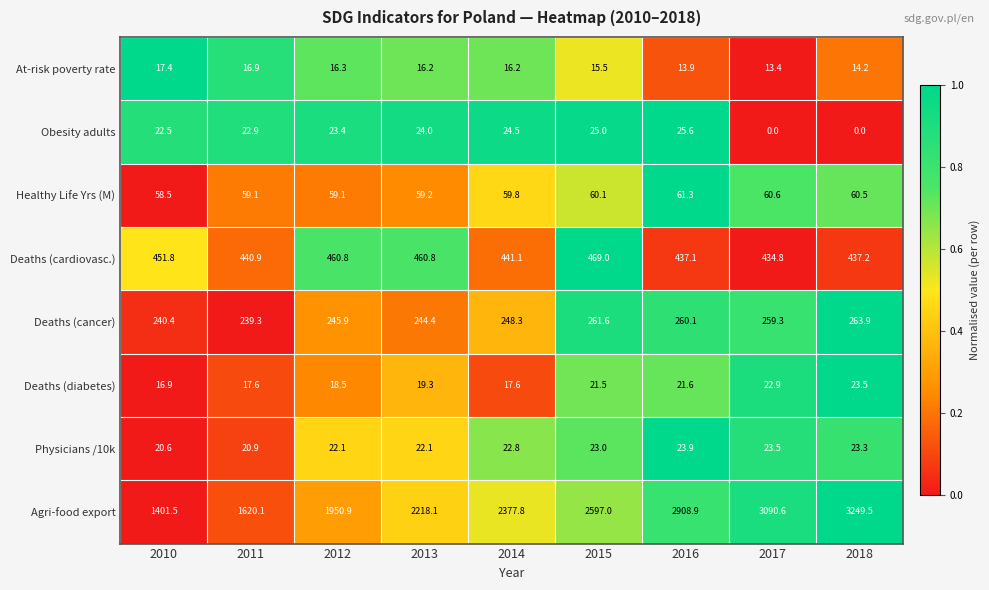

Count the number of data series in this chart.

8